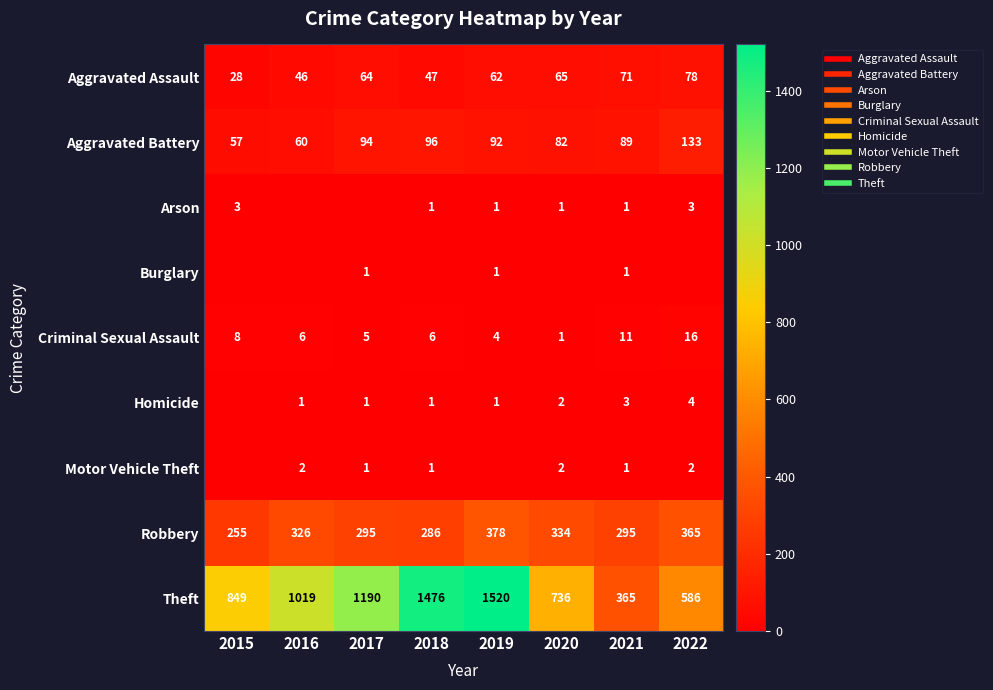

Between 2019 and 2022, which series saw the biggest shift?

Theft